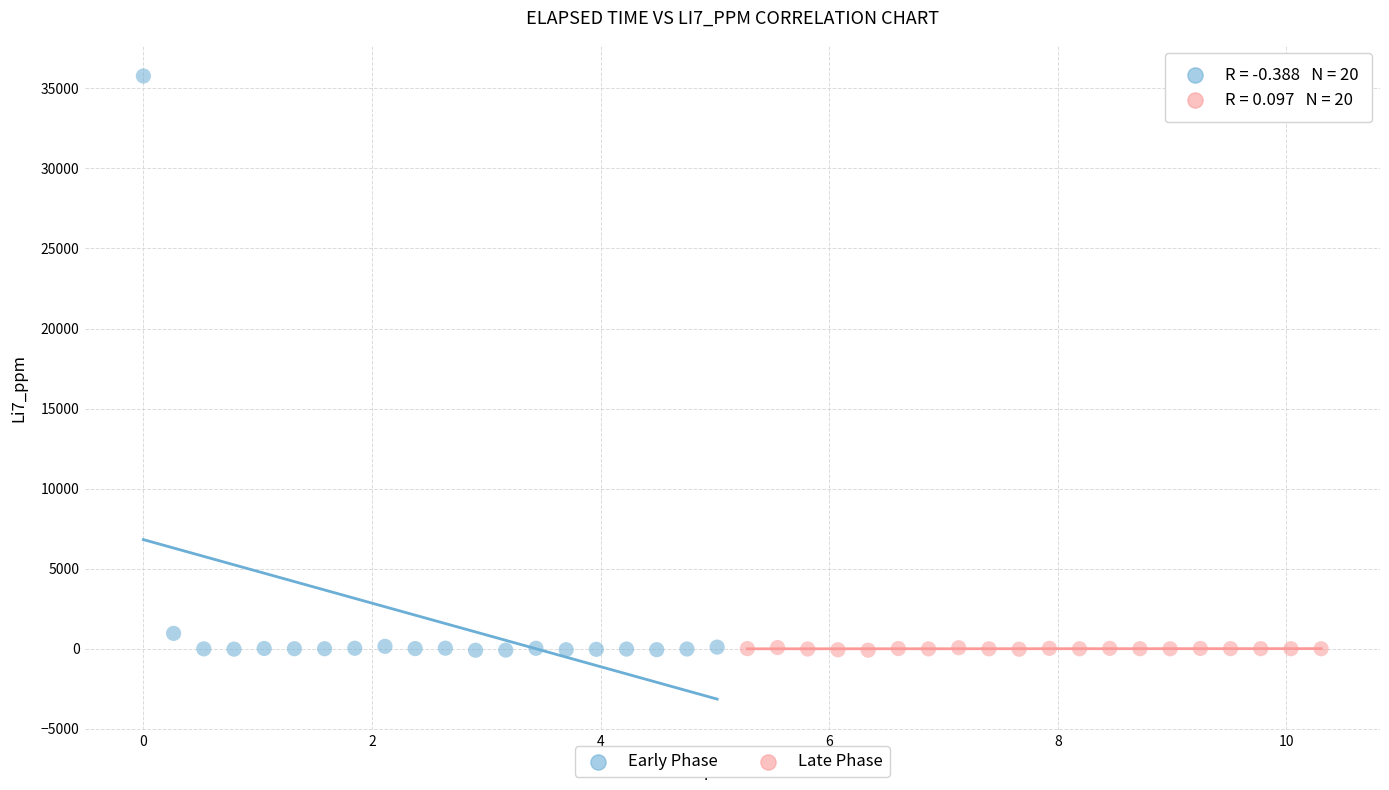

Which series contains the highest Y value?

Early Phase